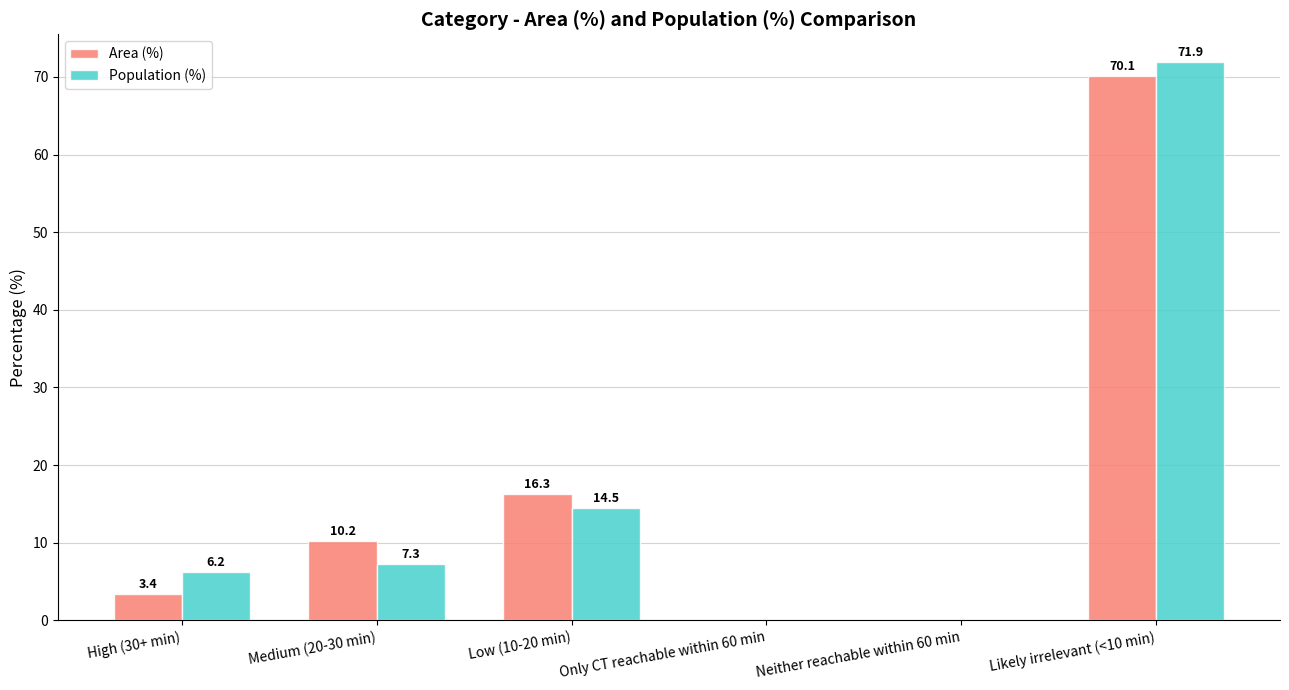

The value of Population (%) at Low (10-20 min) is 25.4. True or false?

False